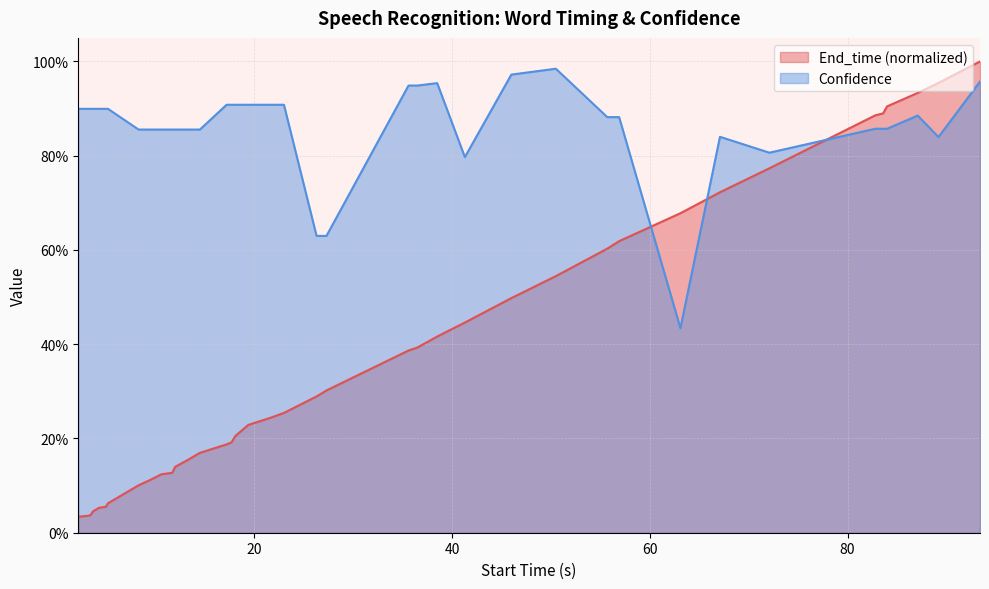

Does the chart display data point markers on the line(s)?

No